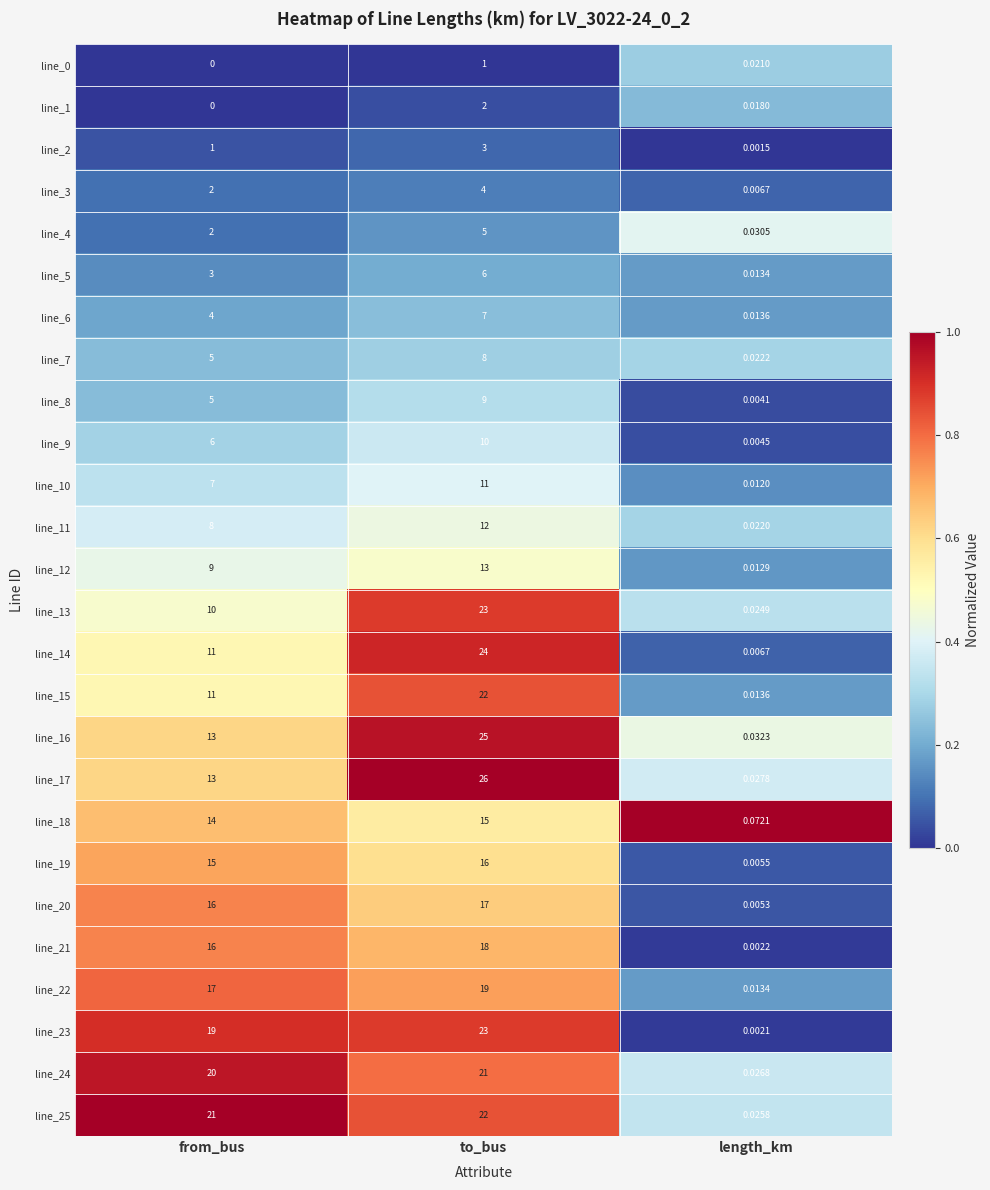

List the labels in order of line_11 value, largest first.

to_bus, from_bus, length_km